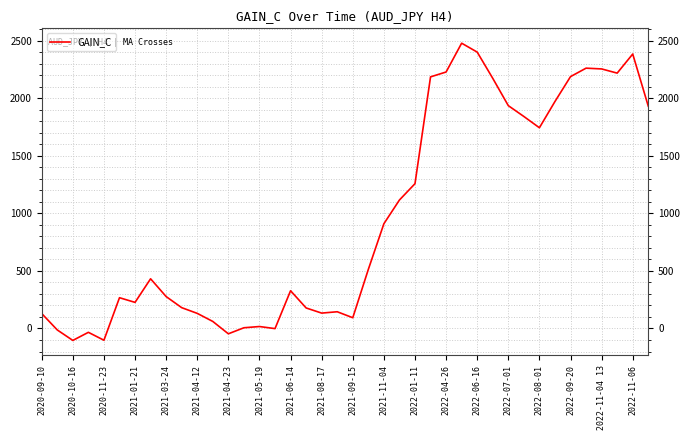

What is the difference between the maximum and minimum values?

2580.7